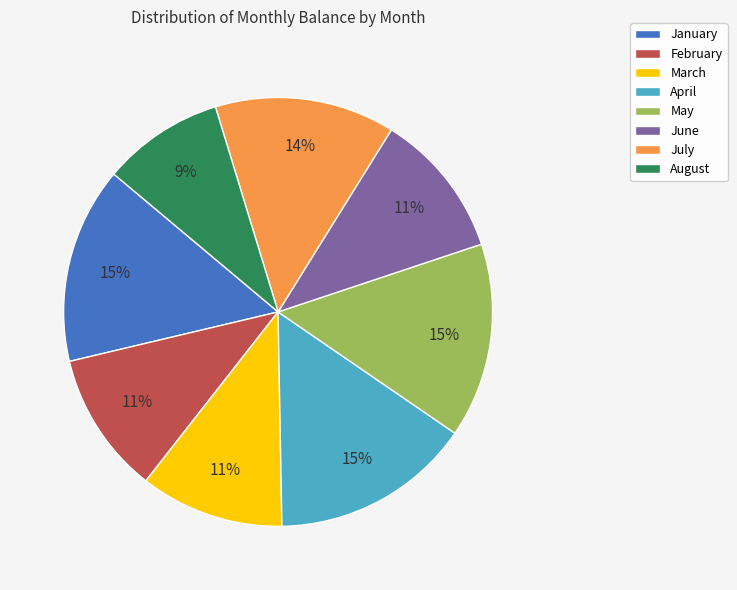

To the nearest percent, what is the combined percentage of June and July?

25%